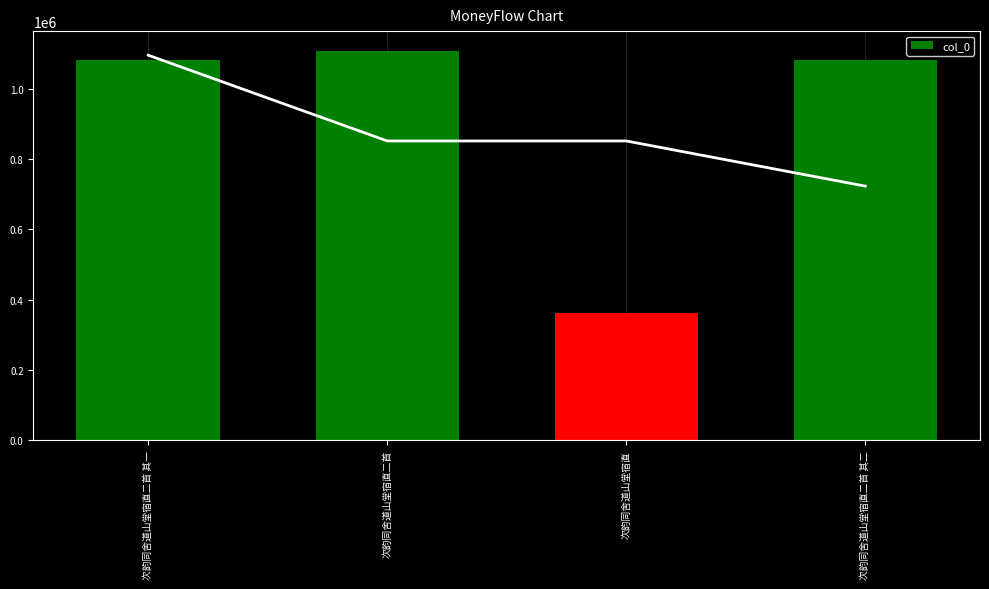

Rank the categories by value from lowest to highest.

次韵同舍道山堂宿直, 次韵同舍道山堂宿直二首 其一, 次韵同舍道山堂宿直二首 其二, 次韵同舍道山堂宿直二首